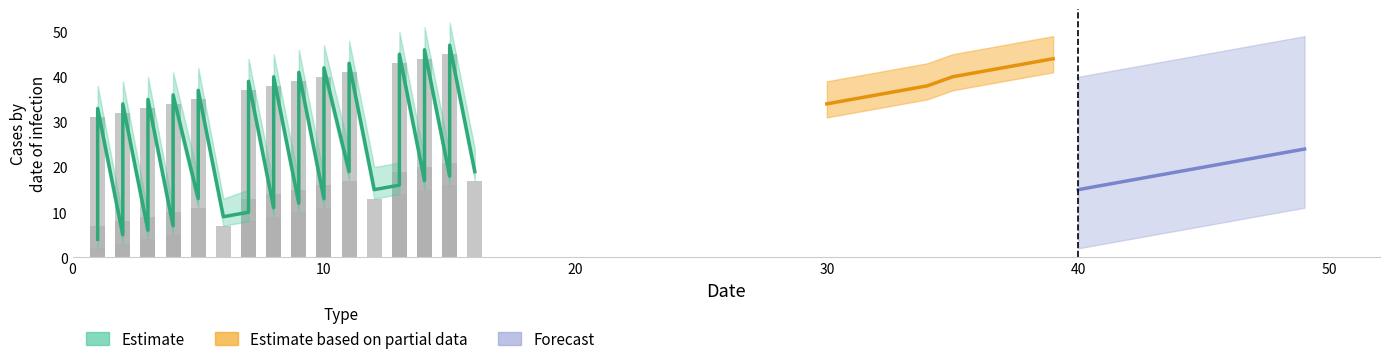

Which has a higher value, 14 or 6?

14